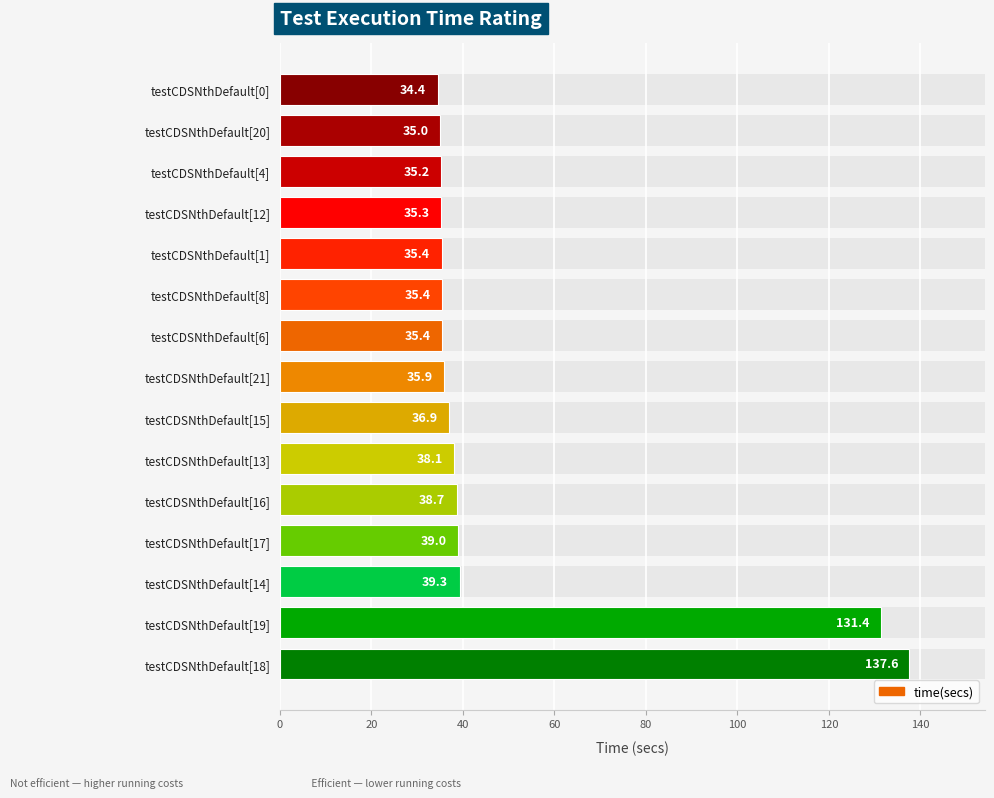

What is the label of the 2nd bar from the left?

testCDSNthDefault[19]